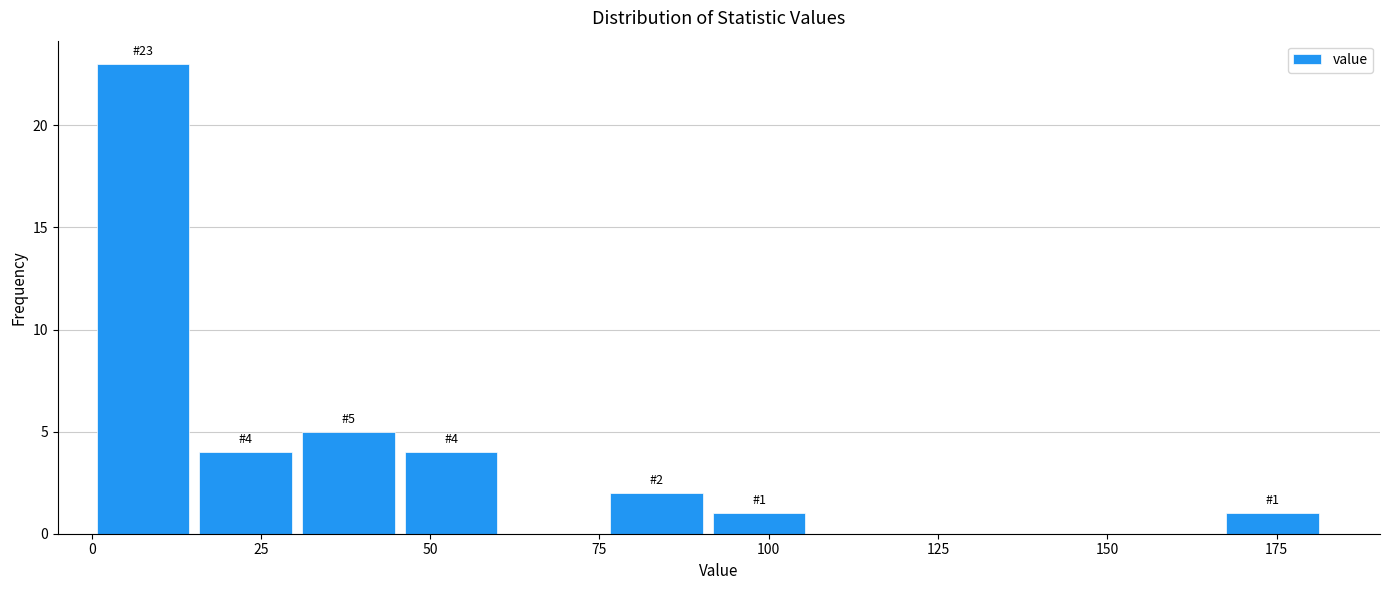

Around what value on the x-axis is the tallest bar? Give the approximate position of its centre, as read against the axis.

10